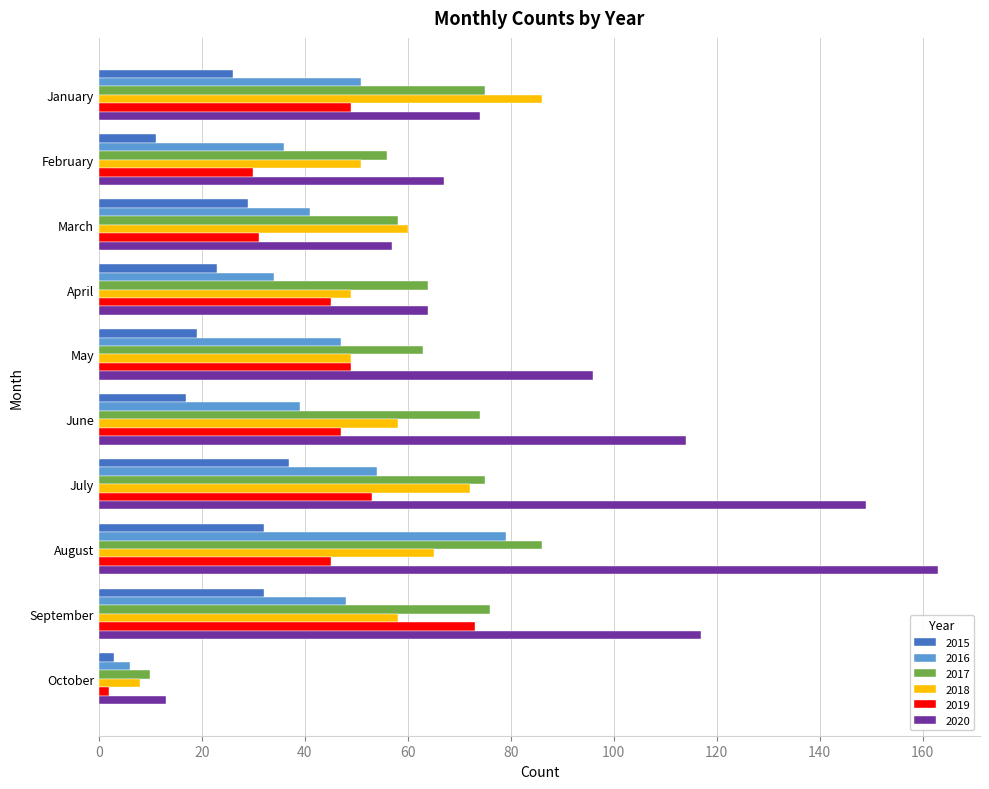

True or false: 2016 has a value of 28 at March.

False